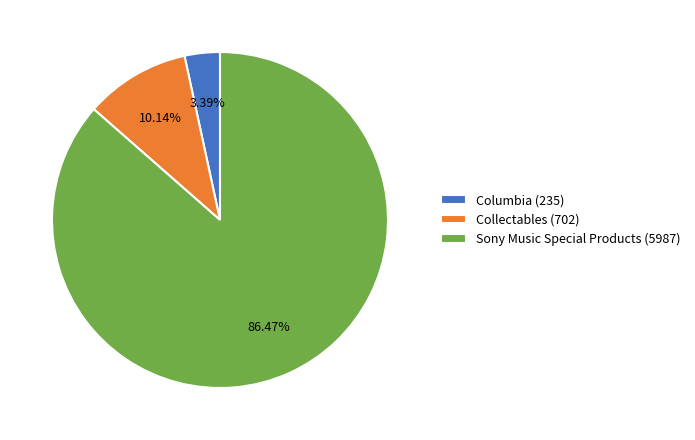

What percentage is the Collectables (702) slice, to the nearest percent?

10%